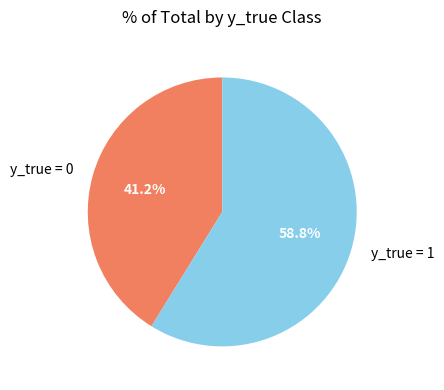

Is y_true = 0 the majority of the pie?

No